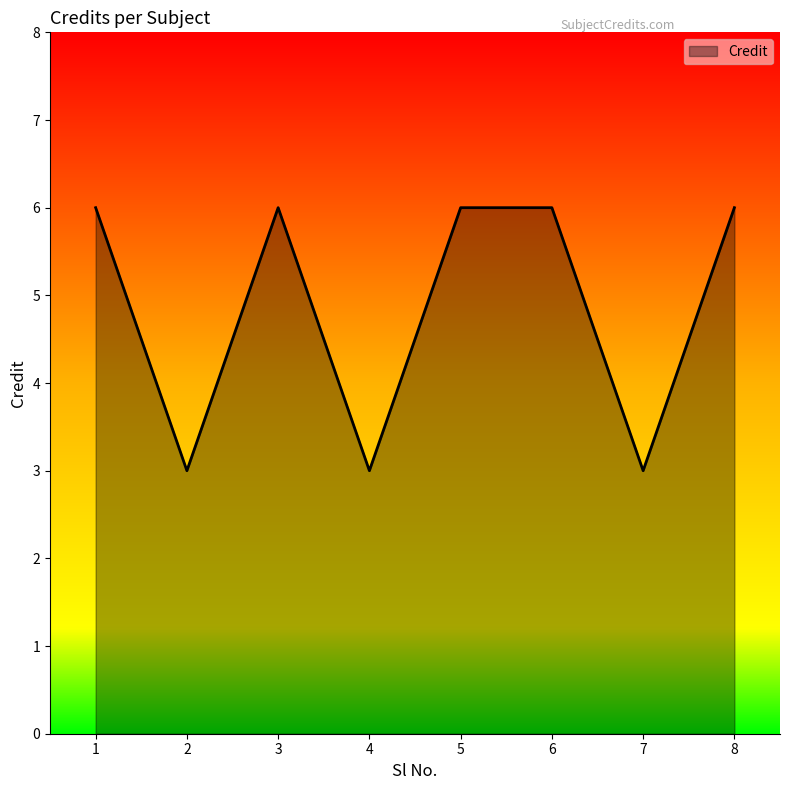

True or false: the data shows 6 at 6.

True